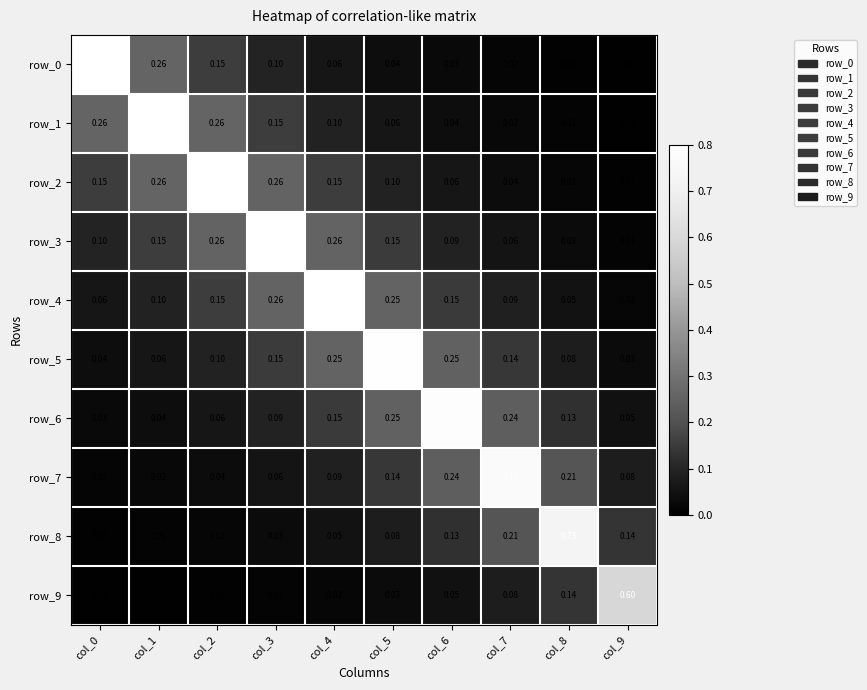

Is the value of row_1 at col_5 greater than the value of row_2 at col_4?

No